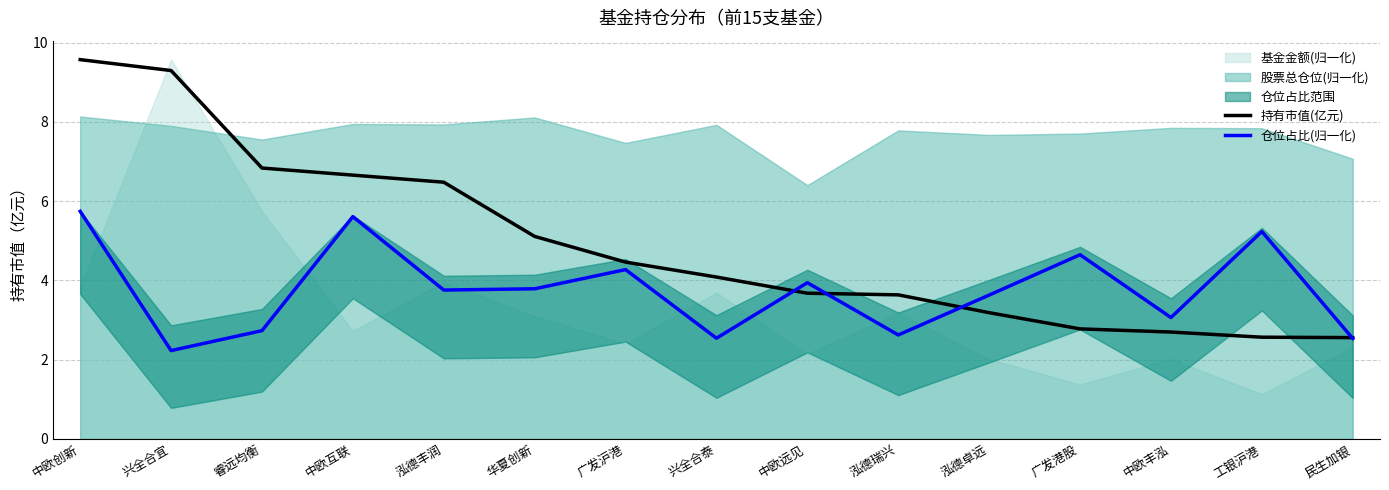

Where is the first local minimum for 仓位占比(归一化)?

兴全合宜